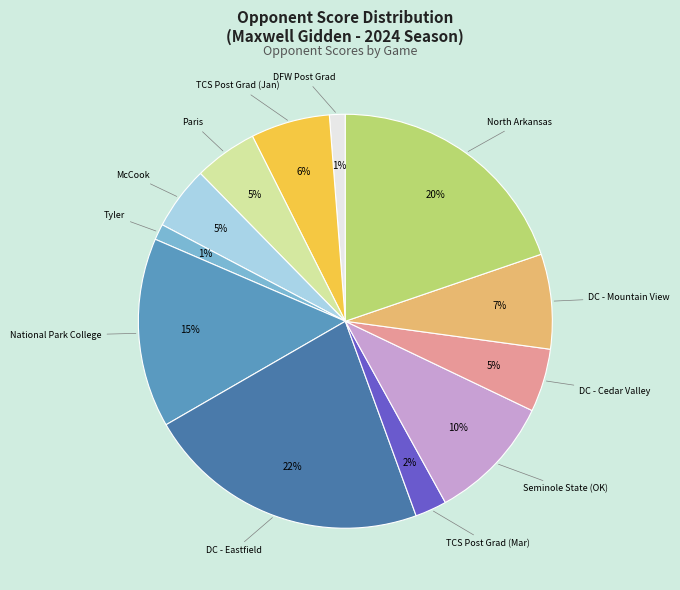

Count the number of slices in the pie.

12